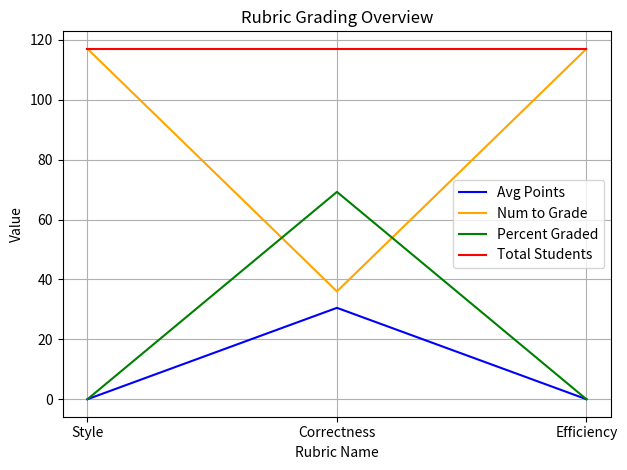

What is the spread (max minus min) of values at Correctness?

86.5